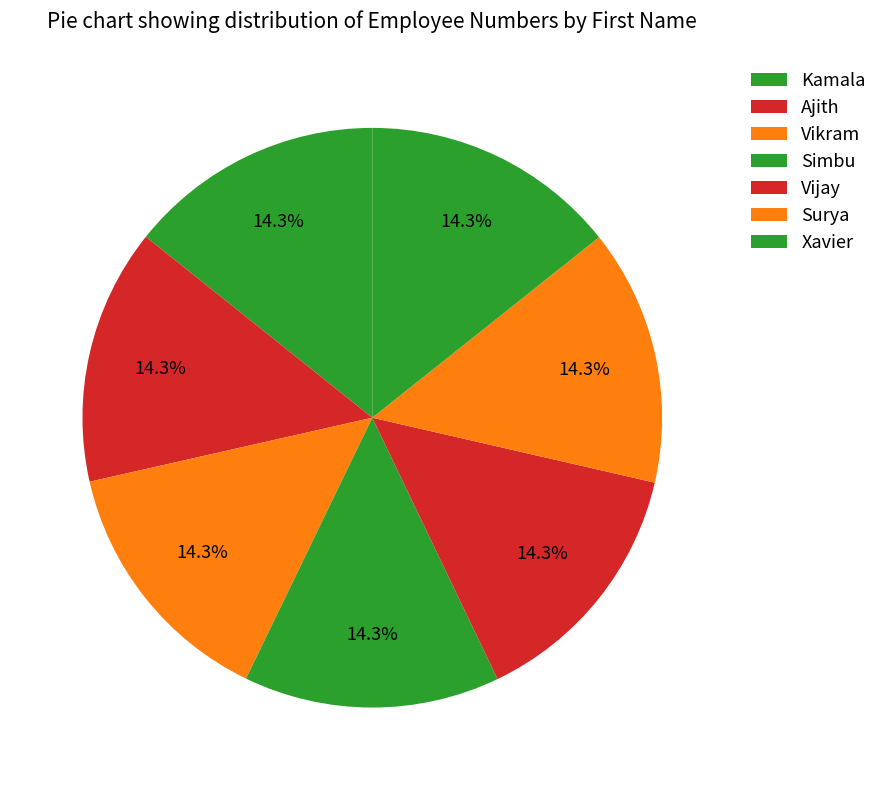

True or false: Ajith accounts for 14% of the total.

True